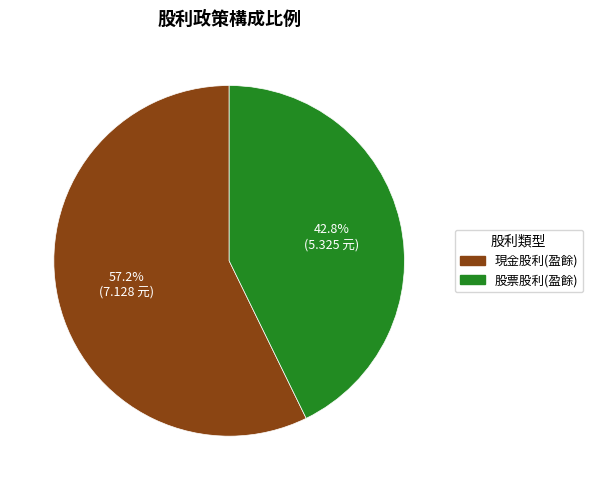

Is there any slice that represents more than half of the pie?

Yes